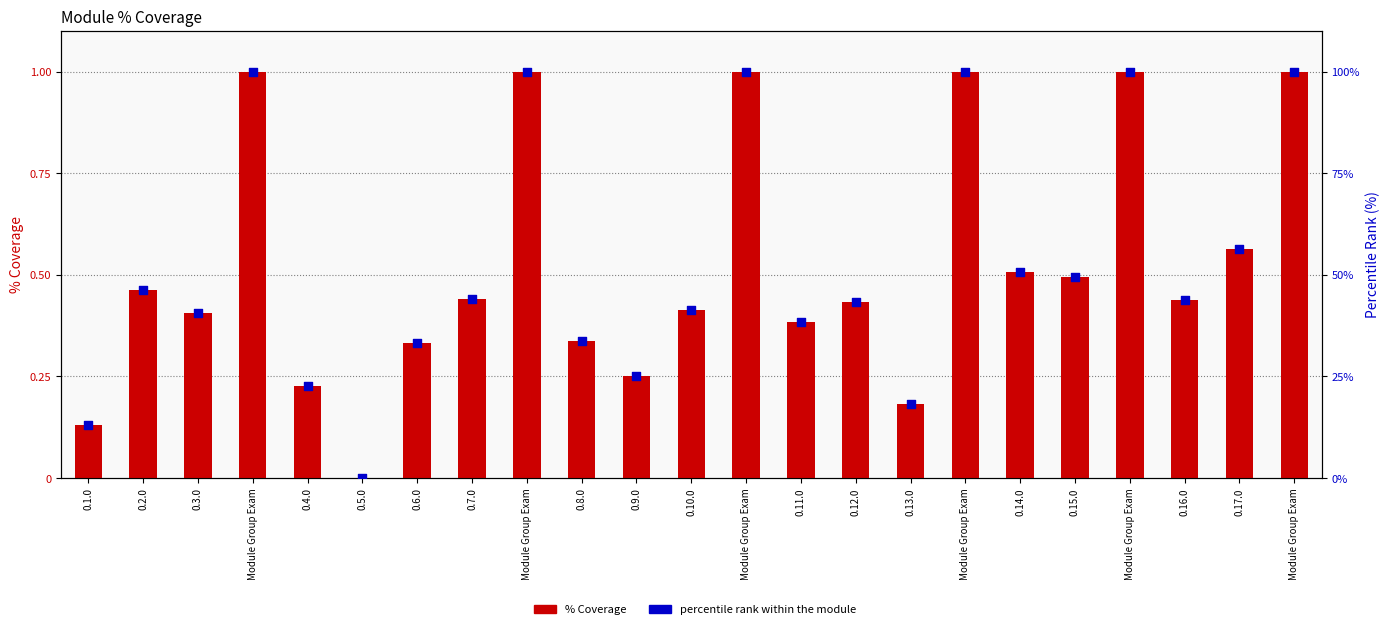

Is the value of % Coverage at 0.3.0 greater than the value of percentile rank within the module at Module Group Exam?

No